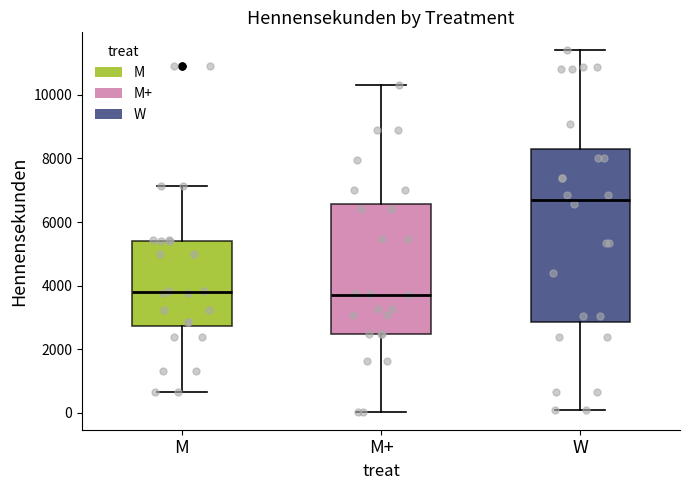

Which box's median line is the highest?

W